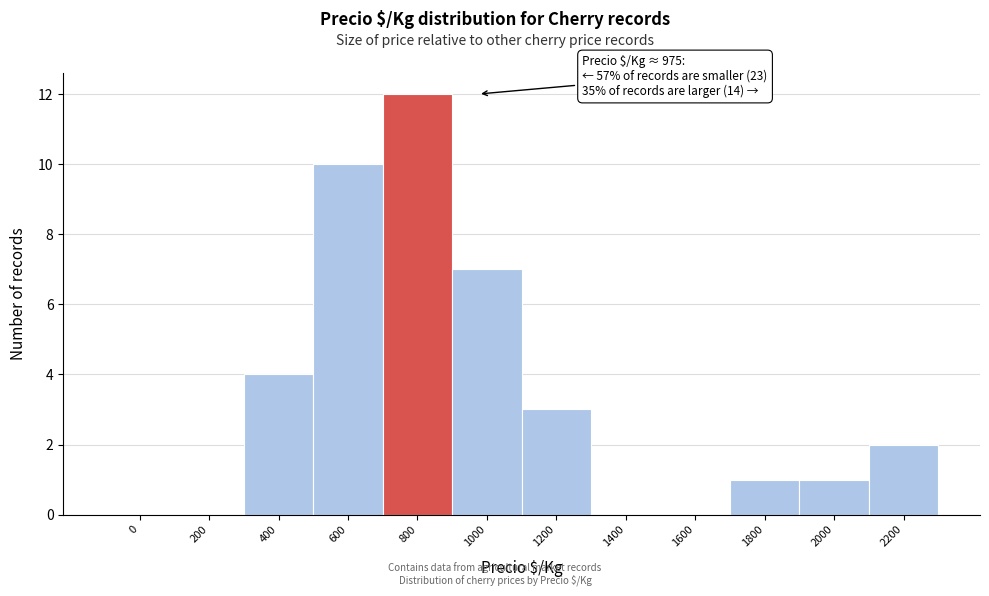

Reading right to left, list all the values displayed in this chart.

2200=2	2000=1	1800=1	1600=0	1400=0	1200=3	1000=7	800=12	600=10	400=4	200=0	0=0